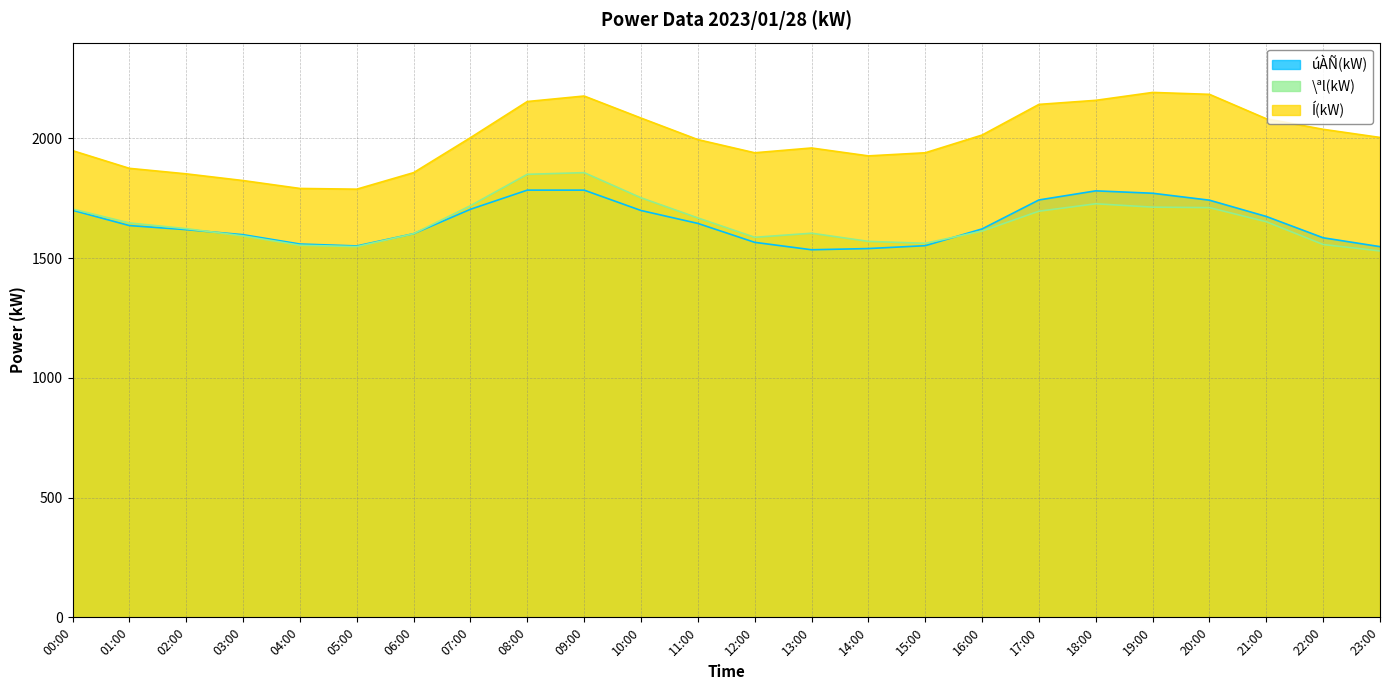

What is the total value across all series at 16:00?

5249